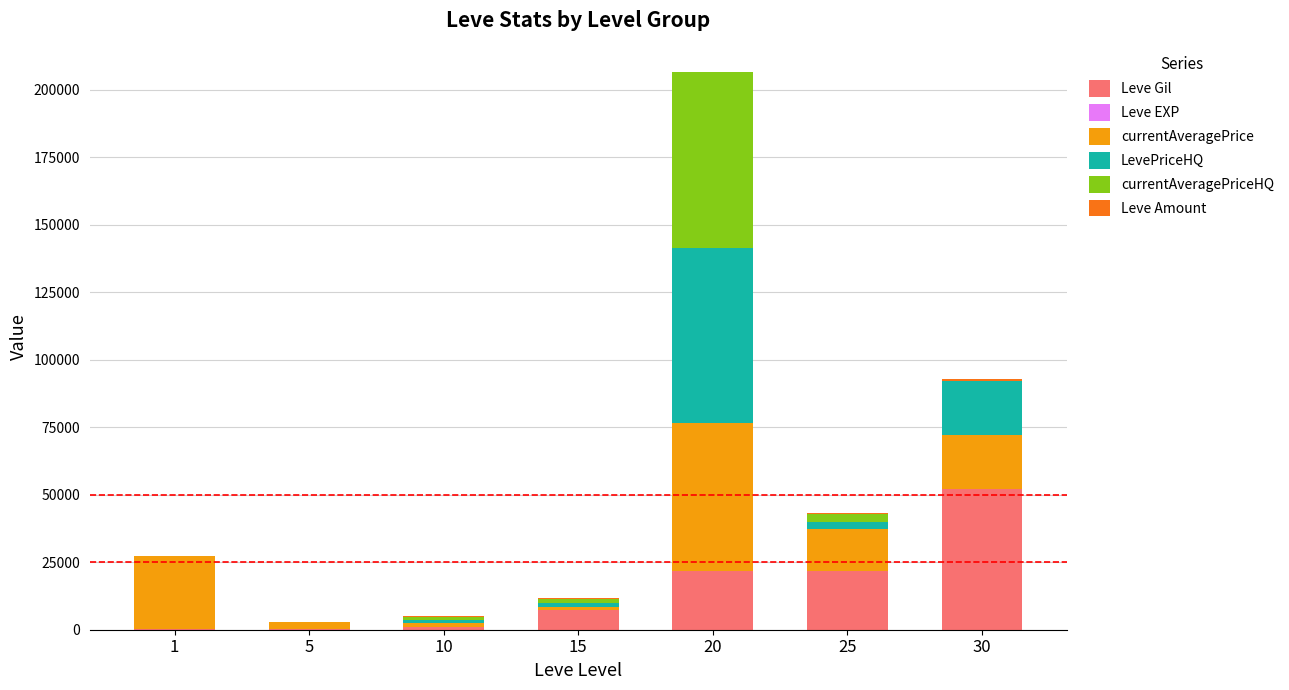

At which category is the sum across all series the highest?

20